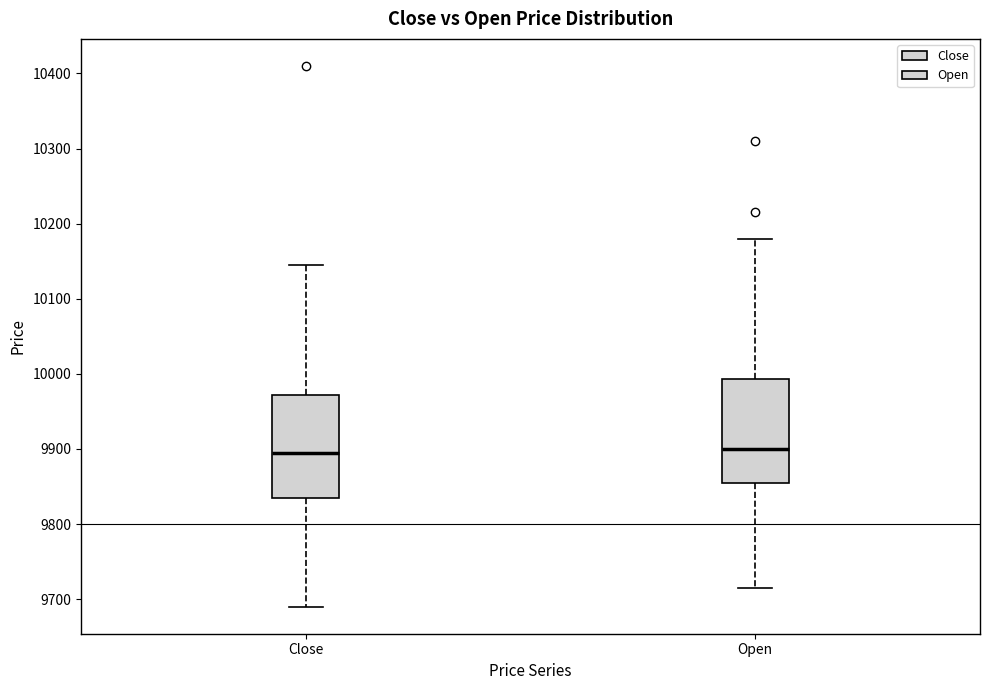

Reading left to right, transcribe this box plot: for each box, give where its median line is, the range the box spans, and where its two whiskers end, as read against the y-axis. The values are not printed on the chart, so give them approximately, as read against the axis.

Close: median 9900, box 9840 to 9970, whiskers 9690 to 10150
Open: median 9900, box 9860 to 9990, whiskers 9720 to 10180